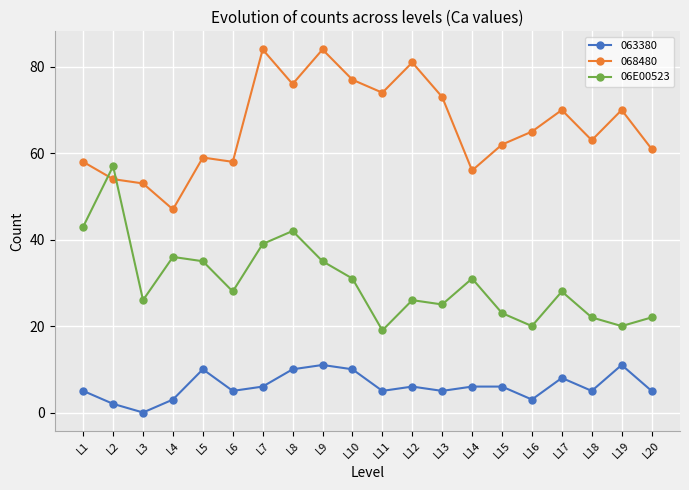

How many lines are shown in the chart?

3